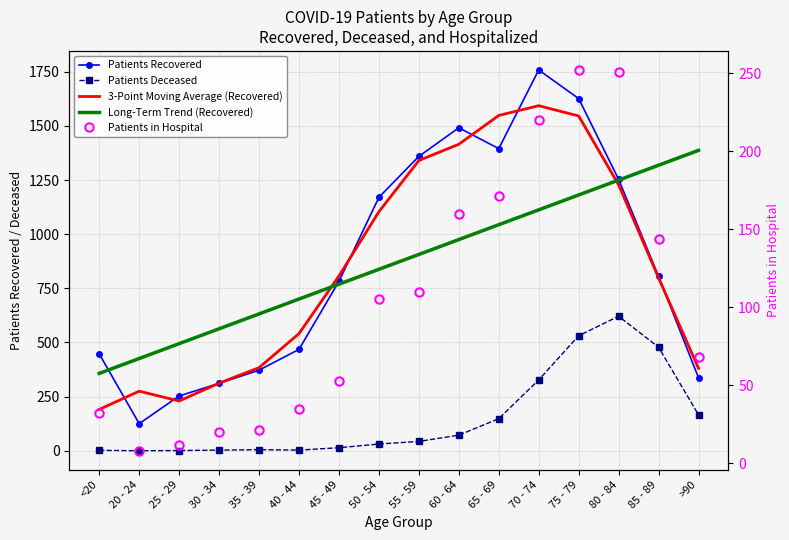

How many lines are shown in the chart?

5